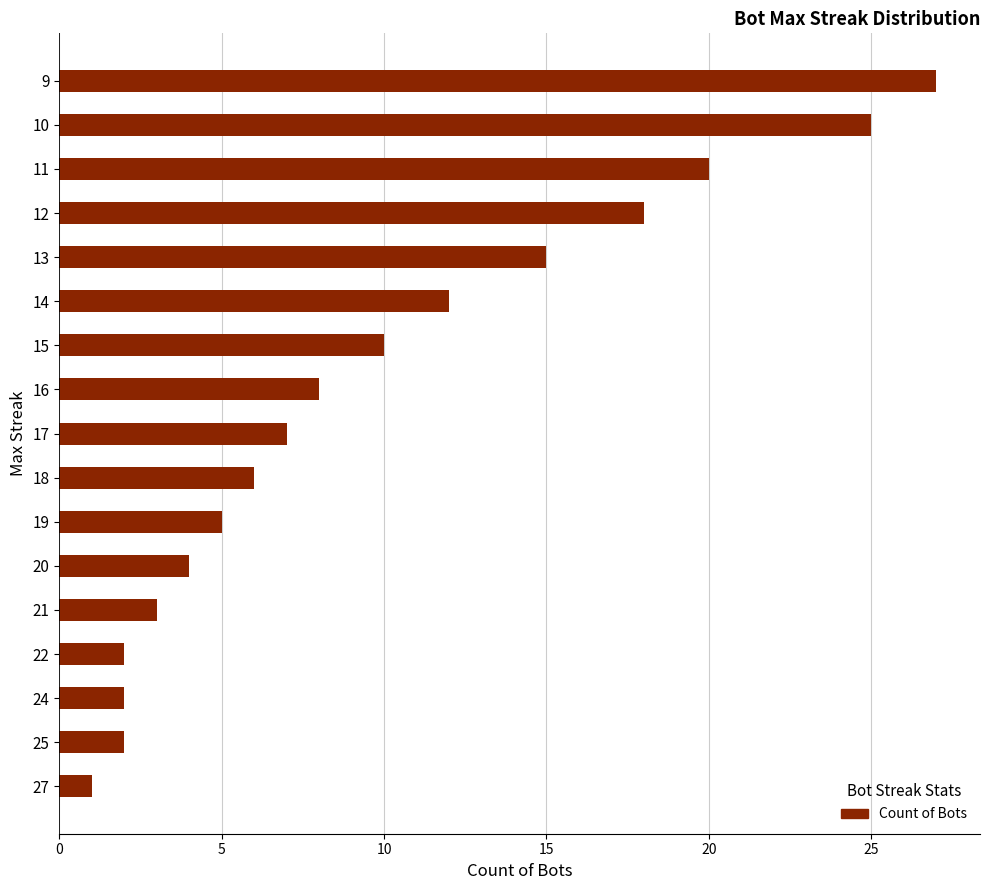

What is the difference between the maximum and minimum values?

26